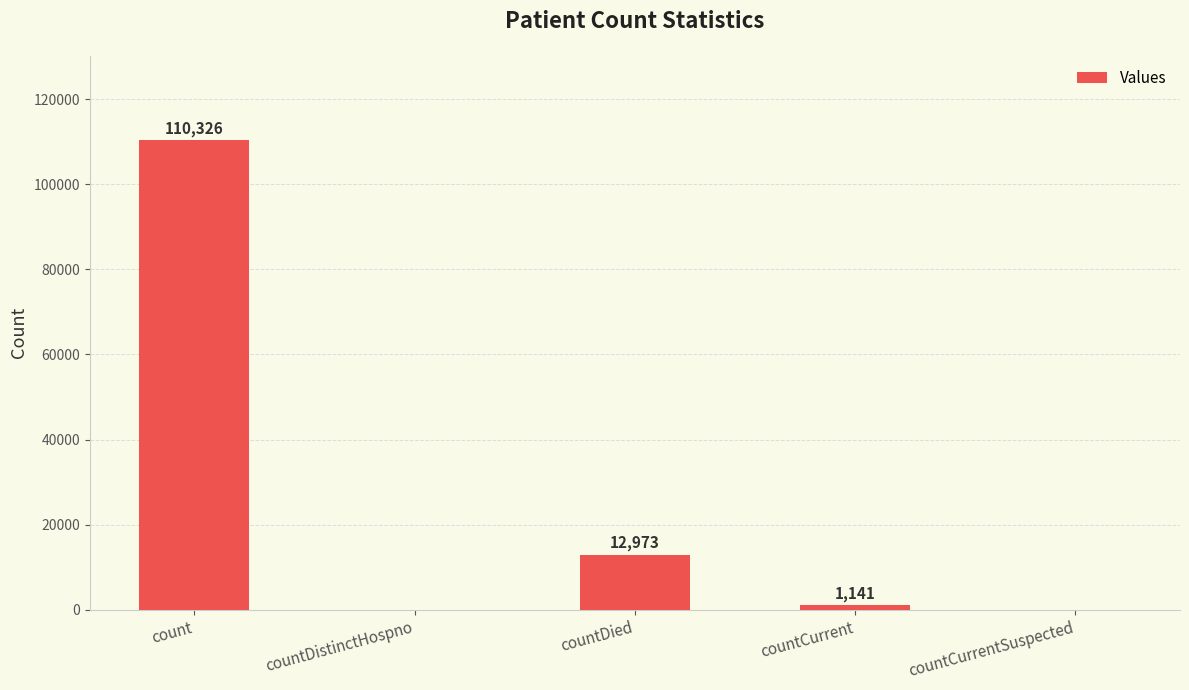

How many positive values are there?

3